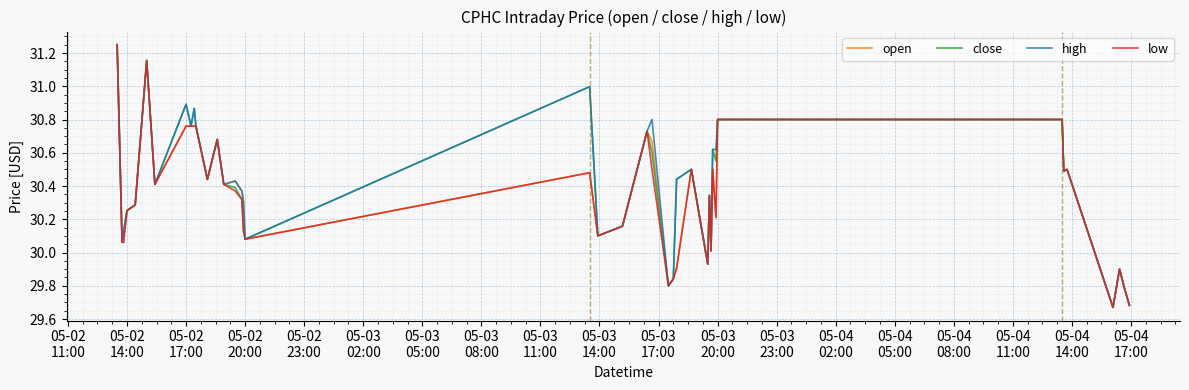

What are all the series names shown in the legend?

open, close, high, low